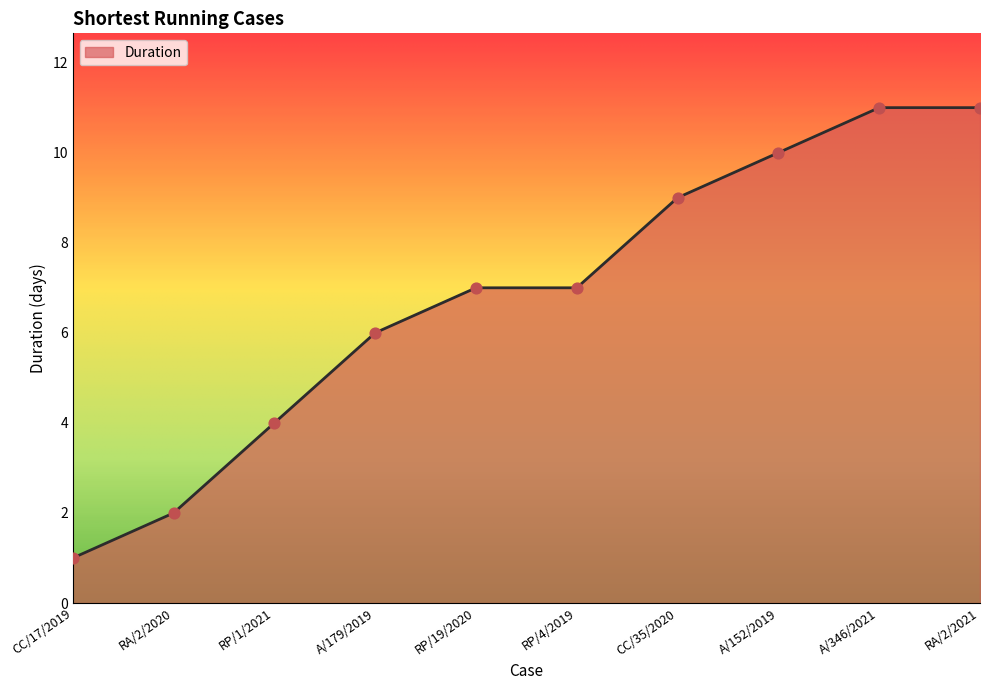

What is the ratio of the value at RP/1/2021 to the value at CC/17/2019?

4.0